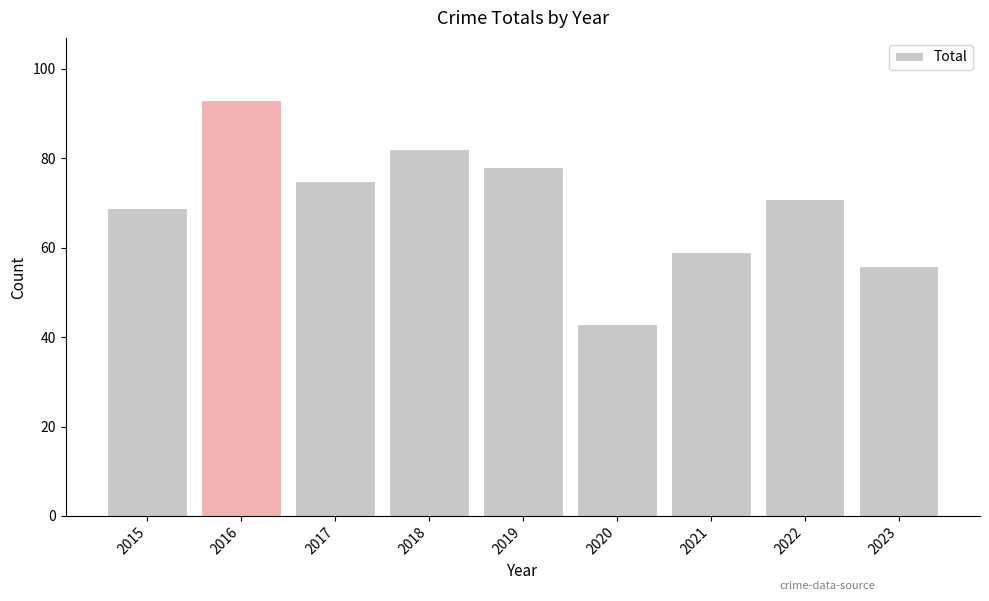

True or false: the data shows 82 at 2021.

False